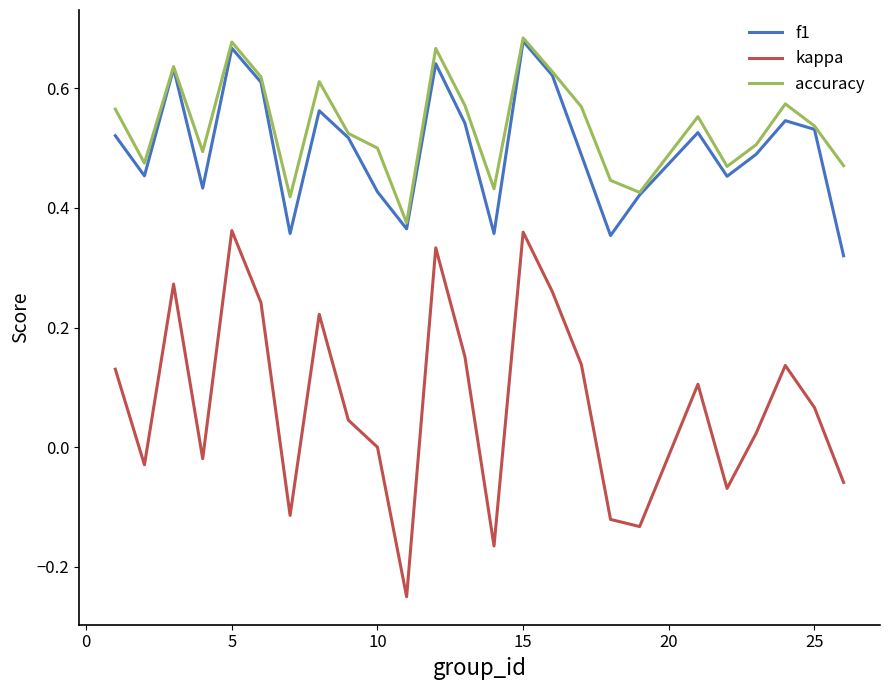

Which series has the widest spread of values?

kappa